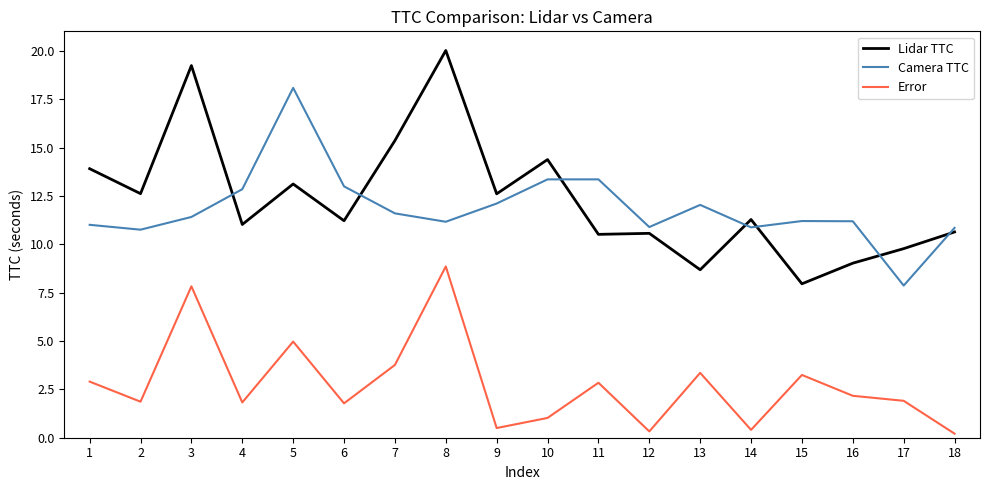

What is the difference between the Lidar TTC values at 16 and 5?

4.1